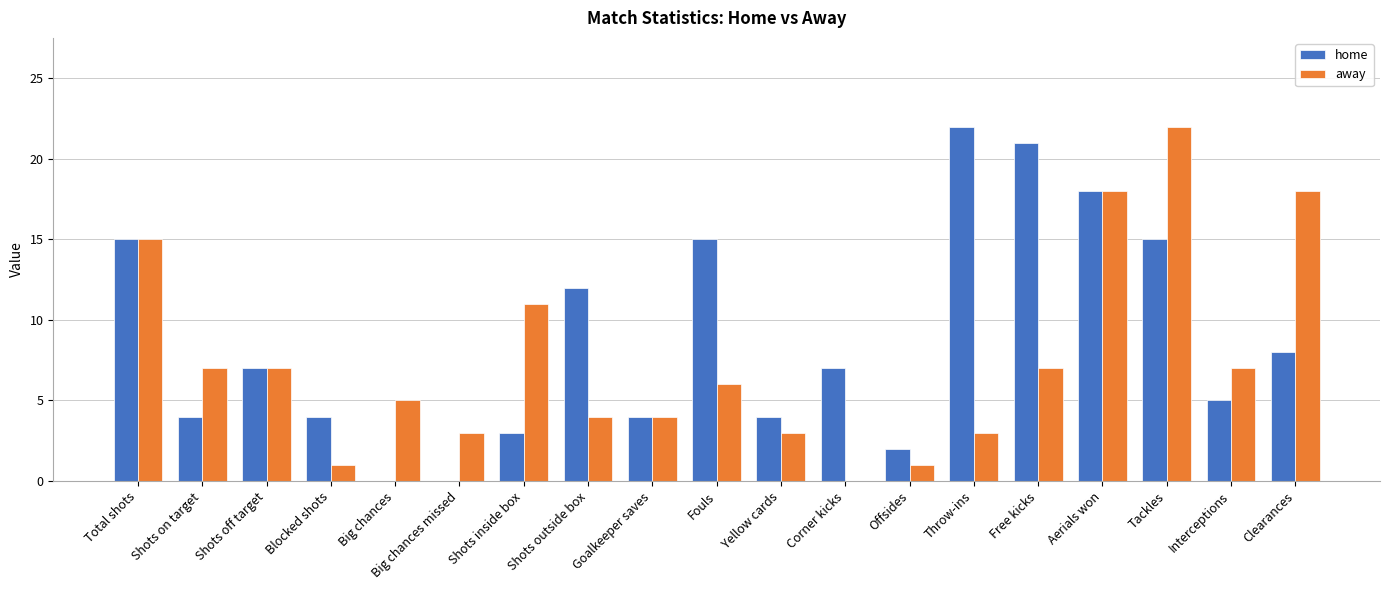

Is the value of home at Goalkeeper saves greater than the value of away at Blocked shots?

Yes